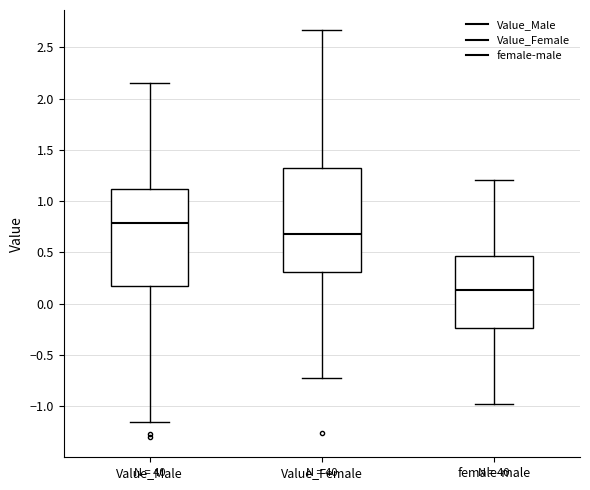

Reading left to right, transcribe this box plot: for each box, give where its median line is, the range the box spans, and where its two whiskers end, as read against the y-axis. The values are not printed on the chart, so give them approximately, as read against the axis.

Value_Male: median 0.80, box 0.15 to 1.10, whiskers -1.15 to 2.15
Value_Female: median 0.70, box 0.30 to 1.30, whiskers -0.75 to 2.65
female-male: median 0.15, box -0.25 to 0.45, whiskers -1.00 to 1.20